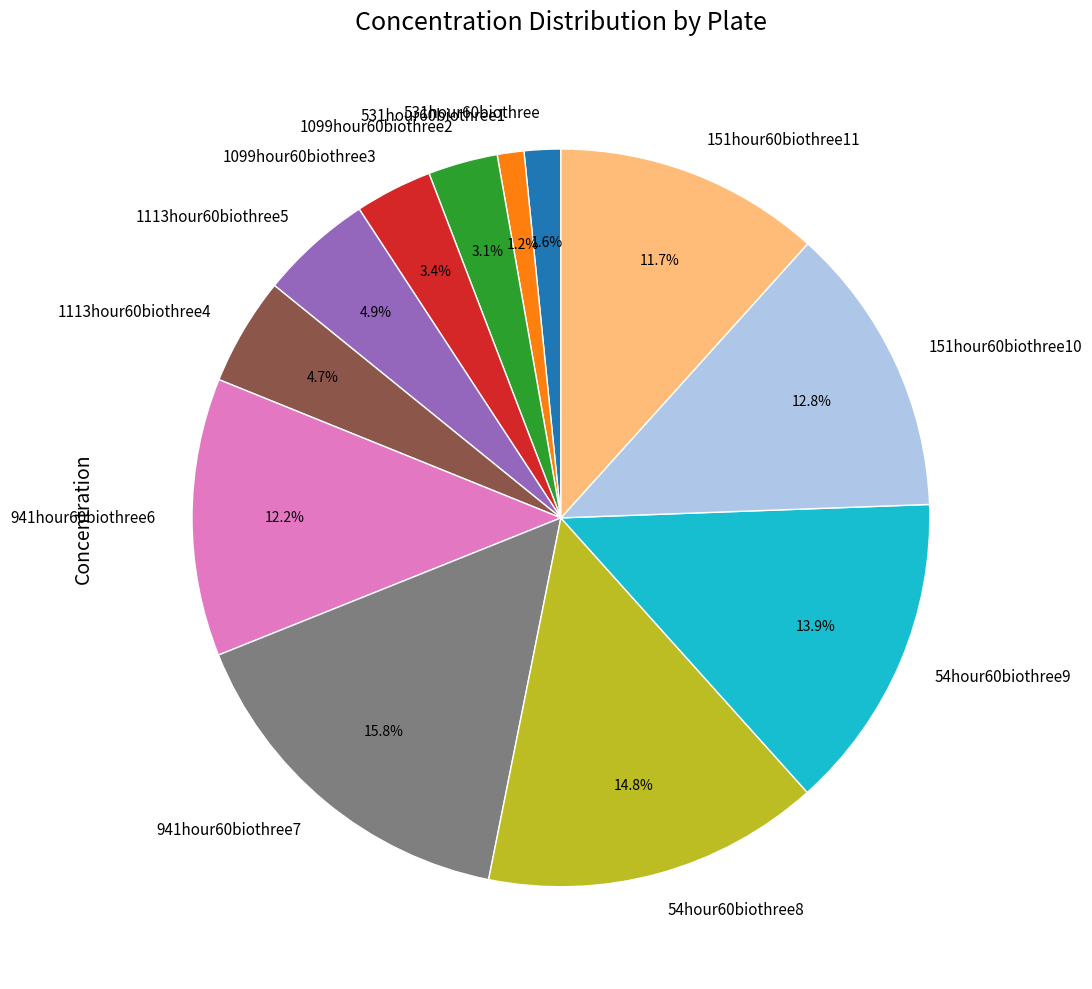

Combined, what portion of the pie is 151hour60biothree11 and 941hour60biothree7?

27.5%